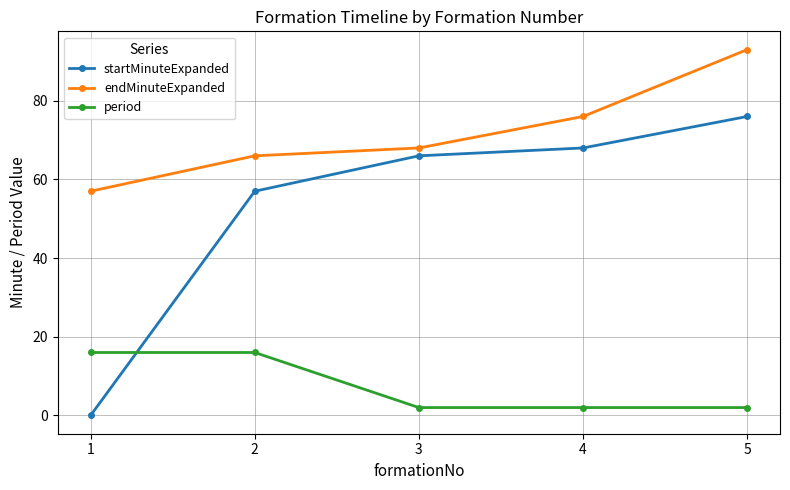

What is the spread (max minus min) of values at 3?

66